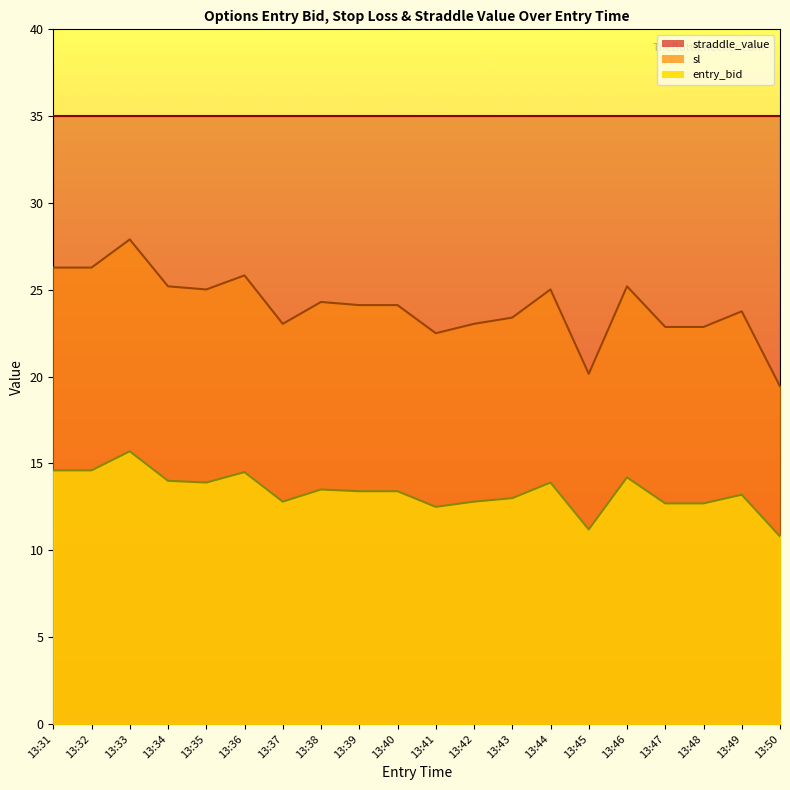

What is the difference between the second highest and minimum values in the entry_bid series?

3.8